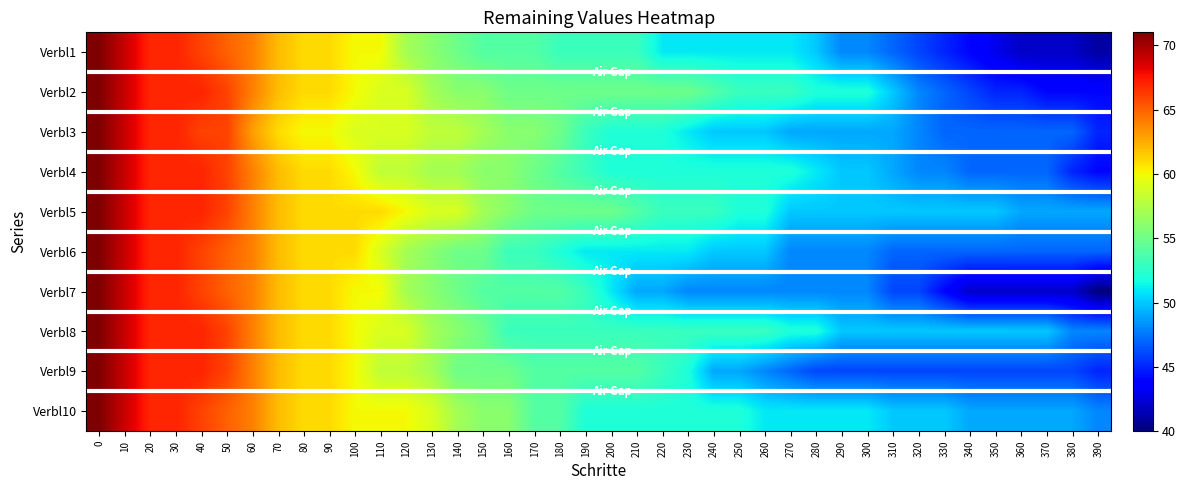

Reading left to right, what are all the values shown in this chart?

Verbl1: 0=71	10=69	20=67	30=67	40=66	50=65	60=64	70=62	80=61	90=61	100=60	110=60	120=57	130=56	140=55	150=54	160=54	170=54	180=53	190=53	200=53	210=53	220=51	230=51	240=51	250=51	260=51	270=51	280=50	290=48	300=48	310=47	320=46	330=45	340=44	350=43	360=42	370=42	380=42	390=41
Verbl2: 0=71	10=69	20=67	30=67	40=67	50=66	60=64	70=62	80=61	90=61	100=60	110=59	120=59	130=57	140=56	150=56	160=55	170=55	180=55	190=55	200=55	210=55	220=55	230=55	240=54	250=53	260=53	270=53	280=52	290=52	300=52	310=50	320=48	330=47	340=46	350=45	360=45	370=44	380=44	390=44
Verbl3: 0=71	10=69	20=67	30=67	40=66	50=66	60=63	70=61	80=60	90=60	100=59	110=59	120=59	130=58	140=58	150=57	160=56	170=56	180=55	190=53	200=52	210=52	220=52	230=51	240=50	250=50	260=50	270=49	280=49	290=49	300=49	310=49	320=48	330=47	340=47	350=47	360=47	370=47	380=47	390=45
Verbl4: 0=71	10=69	20=67	30=67	40=67	50=66	60=64	70=62	80=61	90=61	100=60	110=58	120=58	130=57	140=57	150=56	160=56	170=55	180=54	190=53	200=52	210=52	220=52	230=52	240=52	250=52	260=52	270=52	280=51	290=50	300=50	310=49	320=48	330=48	340=47	350=47	360=47	370=47	380=45	390=44
Verbl5: 0=71	10=69	20=67	30=67	40=67	50=66	60=64	70=62	80=61	90=61	100=61	110=61	120=60	130=59	140=59	150=57	160=56	170=55	180=55	190=55	200=55	210=54	220=53	230=53	240=53	250=52	260=52	270=50	280=50	290=50	300=50	310=50	320=50	330=50	340=50	350=50	360=49	370=49	380=49	390=49
Verbl6: 0=71	10=69	20=67	30=67	40=66	50=65	60=64	70=62	80=61	90=61	100=61	110=59	120=57	130=56	140=55	150=55	160=53	170=53	180=52	190=51	200=51	210=51	220=51	230=51	240=50	250=50	260=50	270=48	280=48	290=48	300=48	310=47	320=47	330=47	340=47	350=47	360=47	370=47	380=47	390=47
Verbl7: 0=71	10=69	20=67	30=67	40=66	50=65	60=64	70=62	80=61	90=61	100=60	110=60	120=57	130=56	140=55	150=54	160=54	170=54	180=54	190=53	200=51	210=49	220=49	230=48	240=48	250=48	260=48	270=48	280=48	290=48	300=48	310=46	320=46	330=44	340=42	350=42	360=42	370=42	380=42	390=40
Verbl8: 0=71	10=69	20=67	30=67	40=67	50=66	60=64	70=62	80=61	90=61	100=60	110=59	120=59	130=57	140=56	150=55	160=53	170=53	180=53	190=53	200=53	210=53	220=53	230=53	240=53	250=53	260=53	270=52	280=52	290=50	300=50	310=50	320=50	330=50	340=50	350=50	360=50	370=50	380=48	390=48
Verbl9: 0=71	10=69	20=67	30=67	40=67	50=66	60=64	70=62	80=61	90=61	100=60	110=58	120=58	130=57	140=55	150=55	160=55	170=54	180=54	190=54	200=54	210=54	220=53	230=52	240=49	250=49	260=48	270=47	280=46	290=46	300=46	310=46	320=46	330=46	340=46	350=46	360=46	370=46	380=46	390=45
Verbl10: 0=71	10=69	20=67	30=67	40=66	50=65	60=64	70=62	80=61	90=61	100=60	110=60	120=60	130=59	140=57	150=56	160=56	170=54	180=54	190=52	200=52	210=52	220=52	230=52	240=52	250=52	260=51	270=51	280=51	290=51	300=51	310=50	320=50	330=50	340=49	350=49	360=49	370=49	380=49	390=48